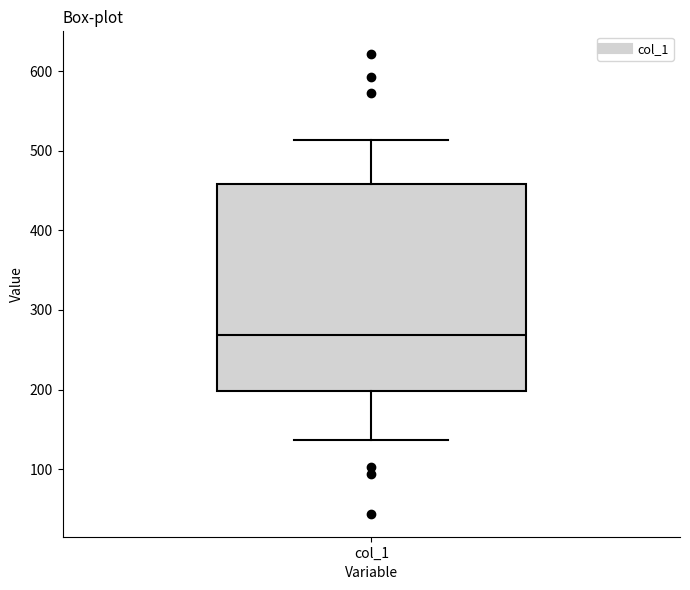

Where is the lower edge of the box for col_1 on the y-axis? The values are not printed on the chart, so give them approximately, as read against the axis.

200